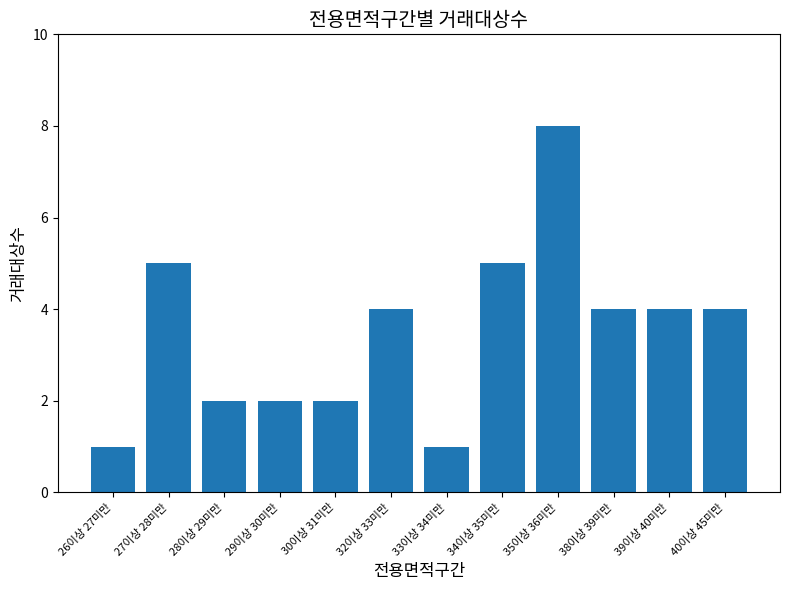

Count the number of data series in this chart.

1